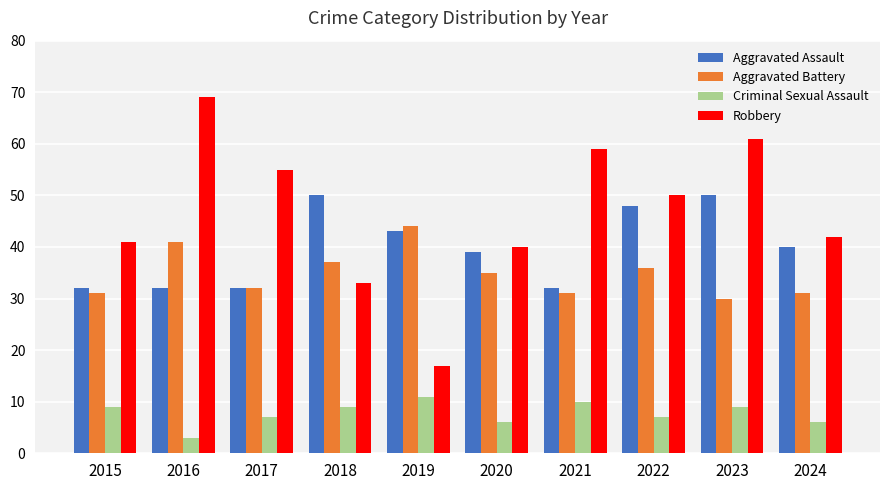

Which series has the largest range (max minus min)?

Robbery